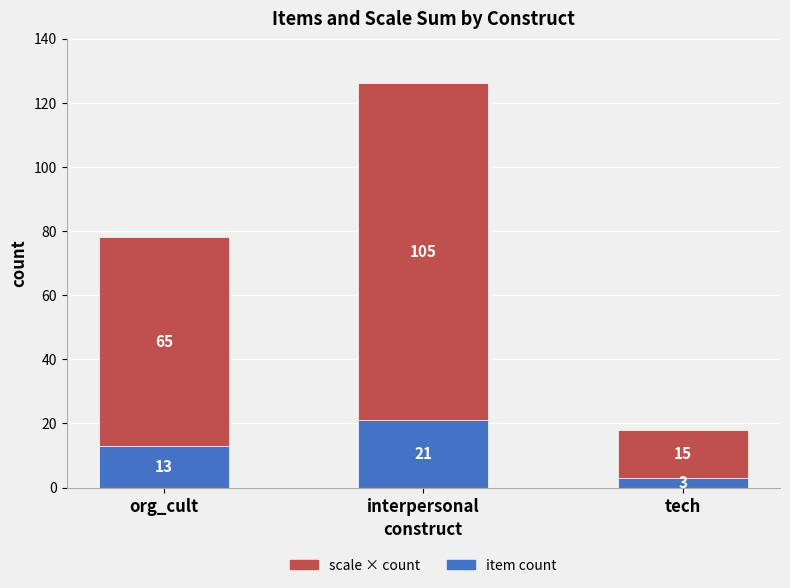

Reading left to right, transcribe the values for item count.

13	21	3